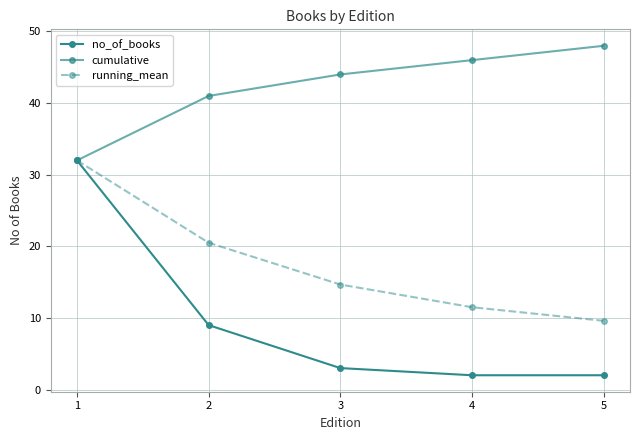

What is the value of the running_mean point at the 4th from the left?

11.5